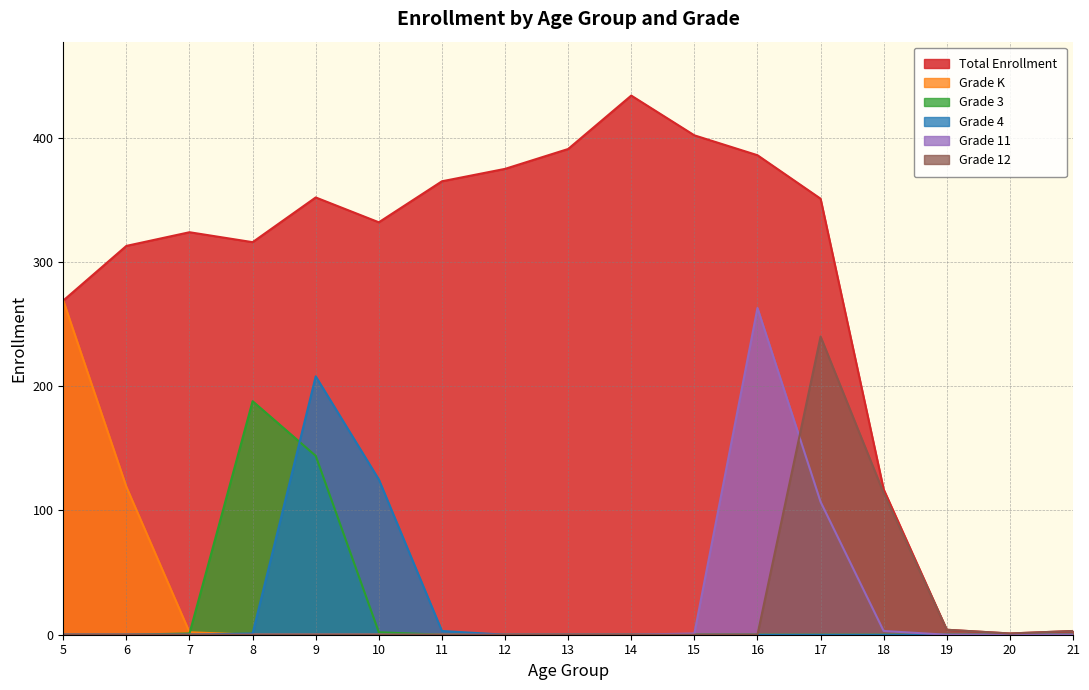

Rank the series by their maximum value, from lowest to highest.

Grade 3, Grade 4, Grade 12, Grade 11, Grade K, Total Enrollment